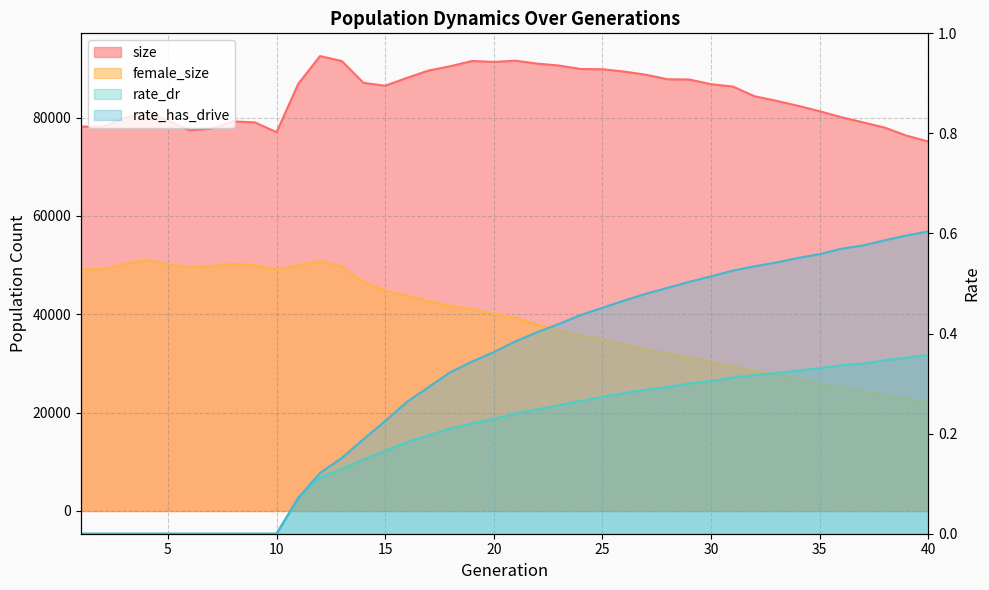

How many series are shown in this chart?

4